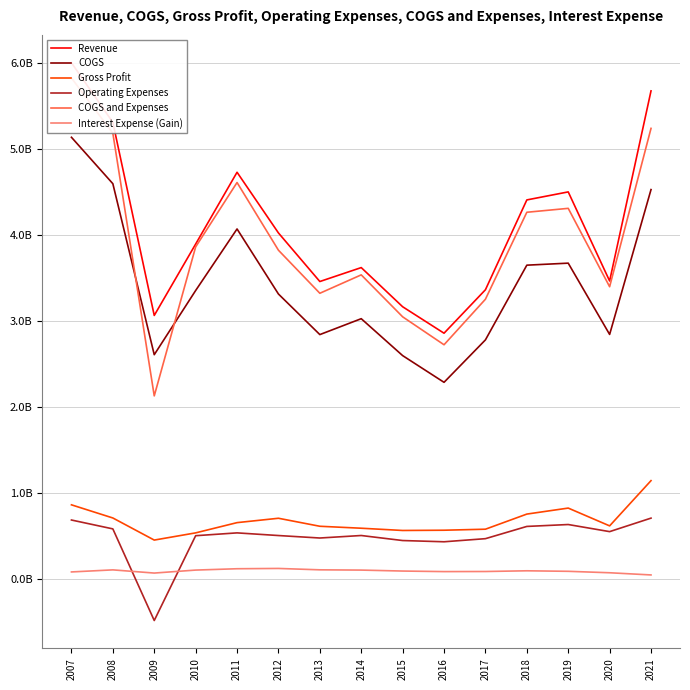

Is this an area chart (filled region under the line)?

No